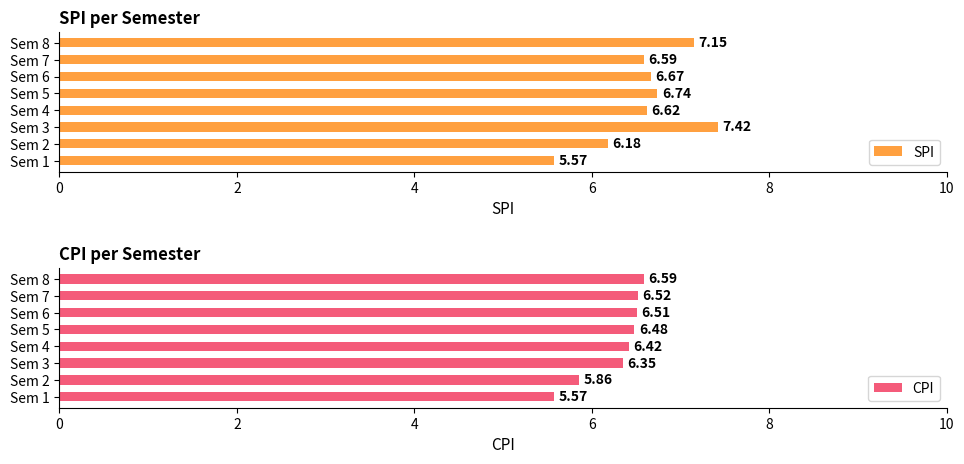

Which series has the largest total across all categories?

SPI